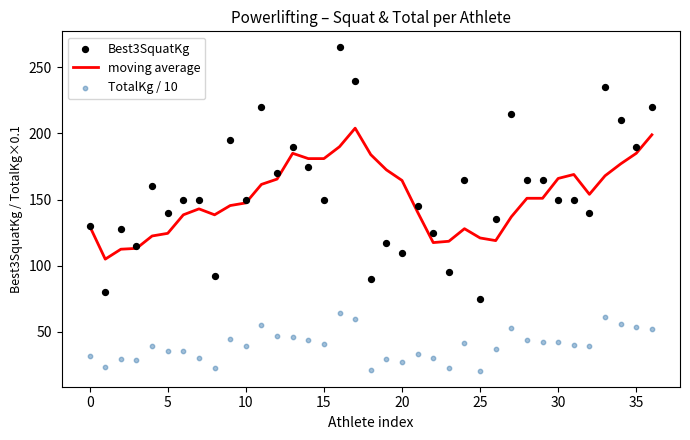

What are all the series names shown in the legend?

moving average, Best3SquatKg, TotalKg / 10